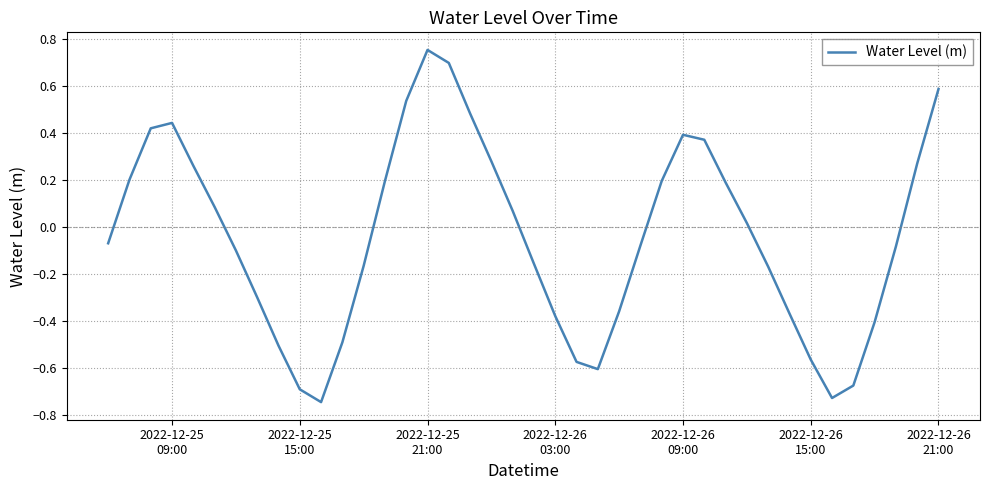

Reading left to right, list all the values displayed in this chart.

-0.1	0.2	0.4	0.4	0.3	0.1	-0.1	-0.3	-0.5	-0.7	-0.7	-0.5	-0.2	0.2	0.5	0.8	0.7	0.5	0.3	0.1	-0.2	-0.4	-0.6	-0.6	-0.4	-0.1	0.2	0.4	0.4	0.2	0.0	-0.2	-0.4	-0.6	-0.7	-0.7	-0.4	-0.1	0.3	0.6